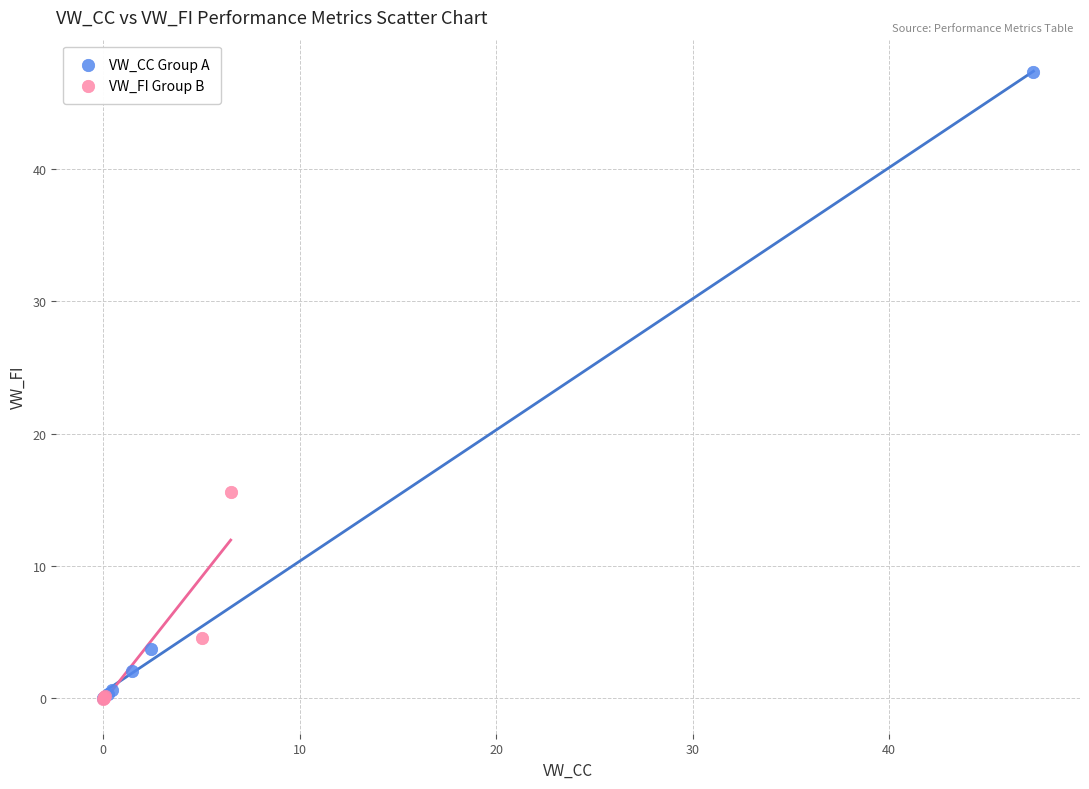

Which series contains the highest Y value?

VW_CC Group A